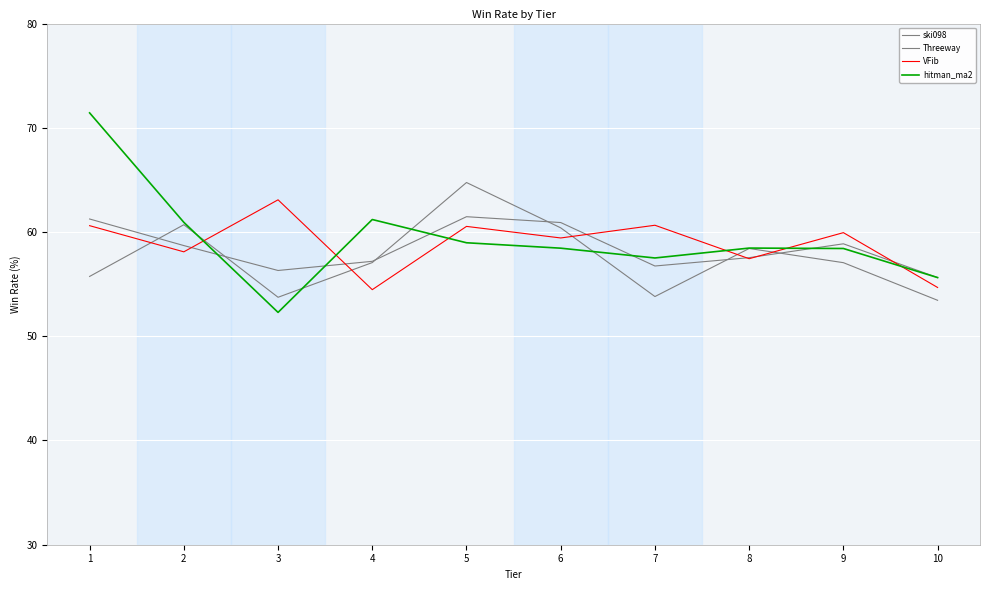

At which label is Threeway closest to 59?

8